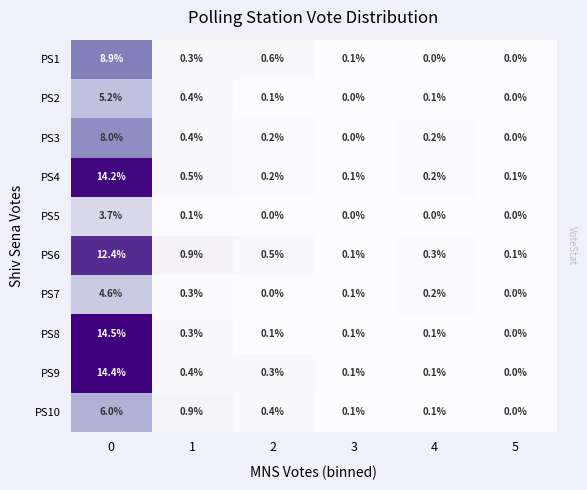

How many values in PS1 are above zero?

4